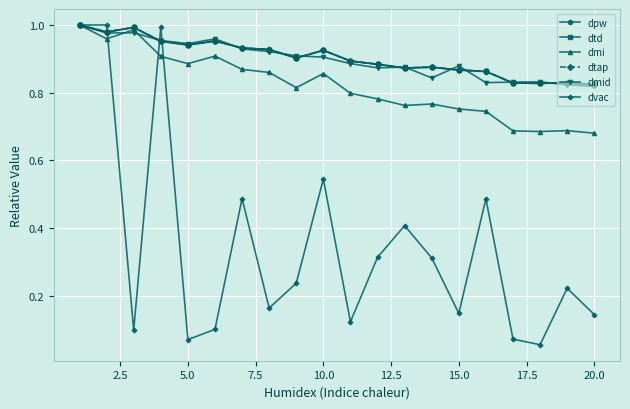

Reading left to right, extract all data points from this chart.

dpw: 1.0	1.0	1.0	1.0	0.9	1.0	0.9	0.9	0.9	0.9	0.9	0.9	0.9	0.9	0.9	0.9	0.8	0.8	0.8	0.8
dtd: 1.0	1.0	1.0	1.0	0.9	1.0	0.9	0.9	0.9	0.9	0.9	0.9	0.9	0.9	0.9	0.9	0.8	0.8	0.8	0.8
dmi: 1.0	1.0	1.0	0.9	0.9	0.9	0.9	0.9	0.8	0.9	0.8	0.8	0.8	0.8	0.8	0.7	0.7	0.7	0.7	0.7
dtap: 1.0	1.0	1.0	1.0	0.9	1.0	0.9	0.9	0.9	0.9	0.9	0.9	0.9	0.9	0.9	0.9	0.8	0.8	0.8	0.8
dmid: 1.0	1.0	1.0	1.0	0.9	1.0	0.9	0.9	0.9	0.9	0.9	0.9	0.9	0.8	0.9	0.8	0.8	0.8	0.8	0.8
dvac: 1.0	1.0	0.1	1.0	0.1	0.1	0.5	0.2	0.2	0.5	0.1	0.3	0.4	0.3	0.1	0.5	0.1	0.1	0.2	0.1